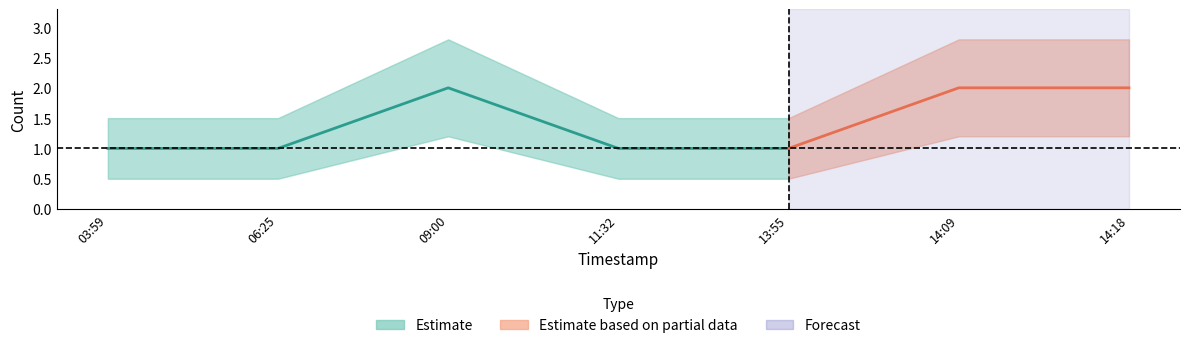

Reading left to right, extract all data points from this chart.

count: 1.0	1.0	2.0	1.0	1.0	2.0	2.0
lower: 0.5	0.5	1.2	0.5	0.5	1.2	1.2
upper: 1.5	1.5	2.8	1.5	1.5	2.8	2.8